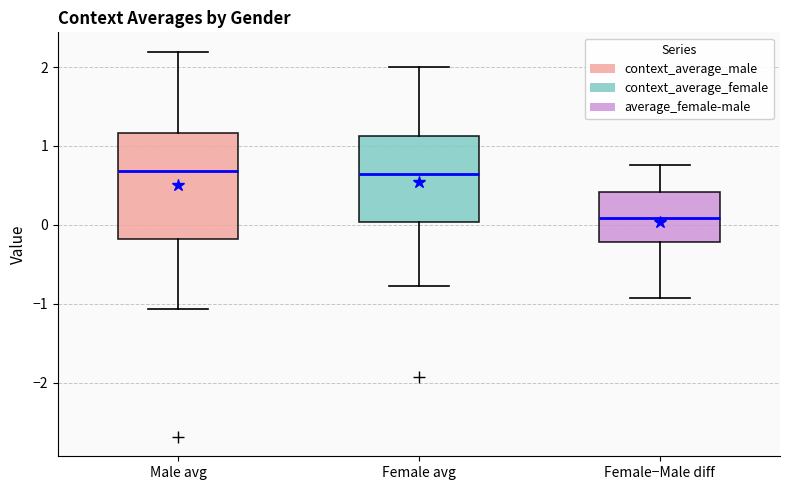

Which box's median line is the lowest?

Female−Male diff